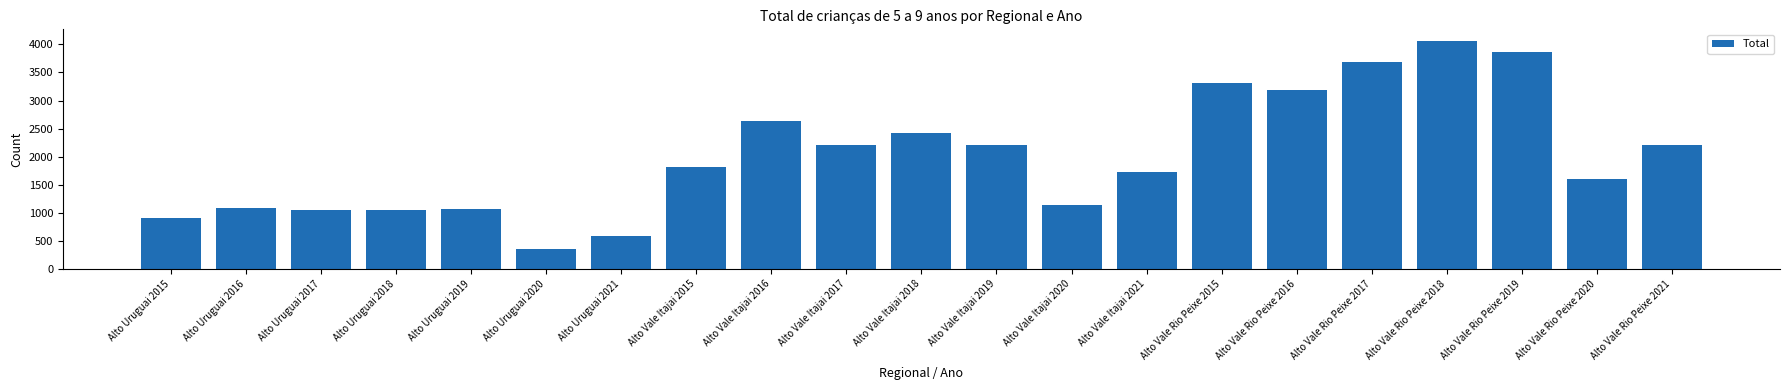

Does the chart contain stacked bars?

No